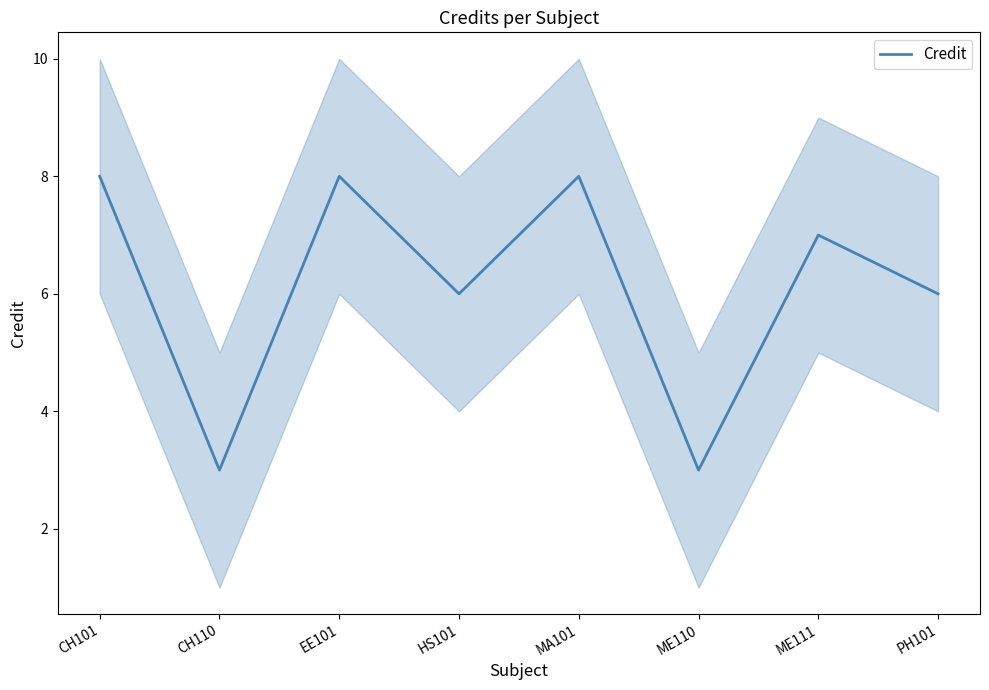

How many values are between 6 and 8?

6